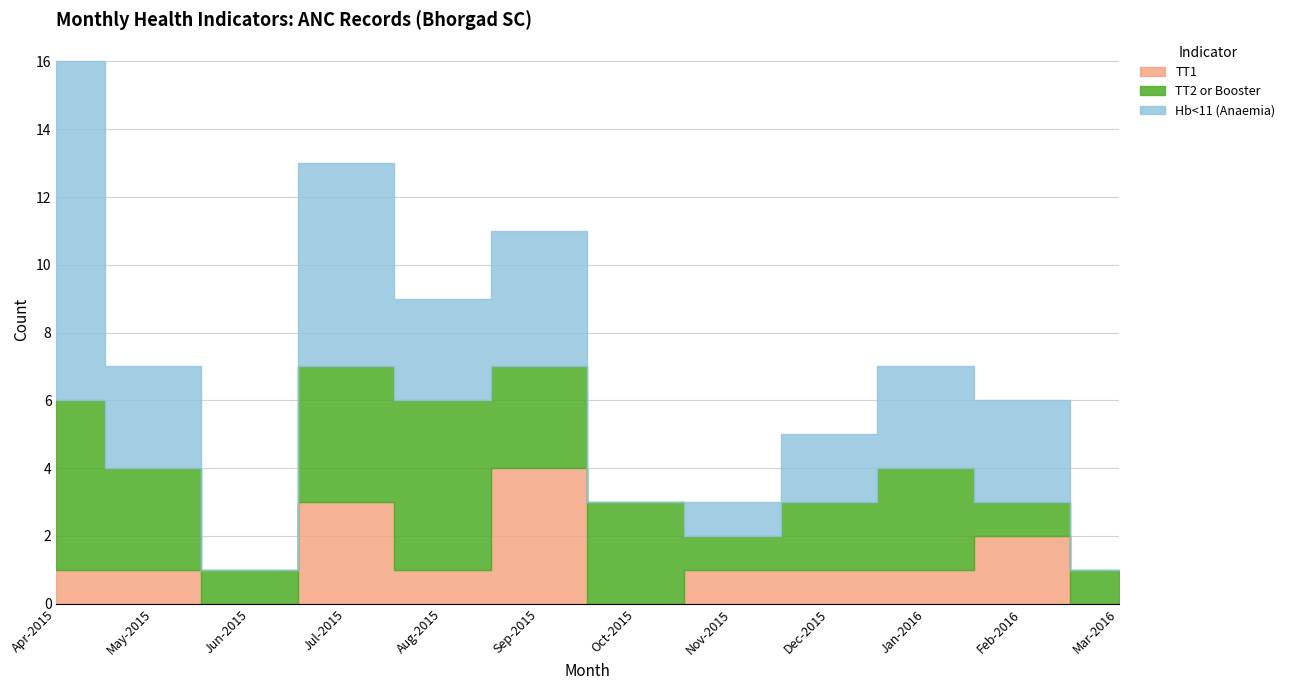

Count the number of data series in this chart.

3